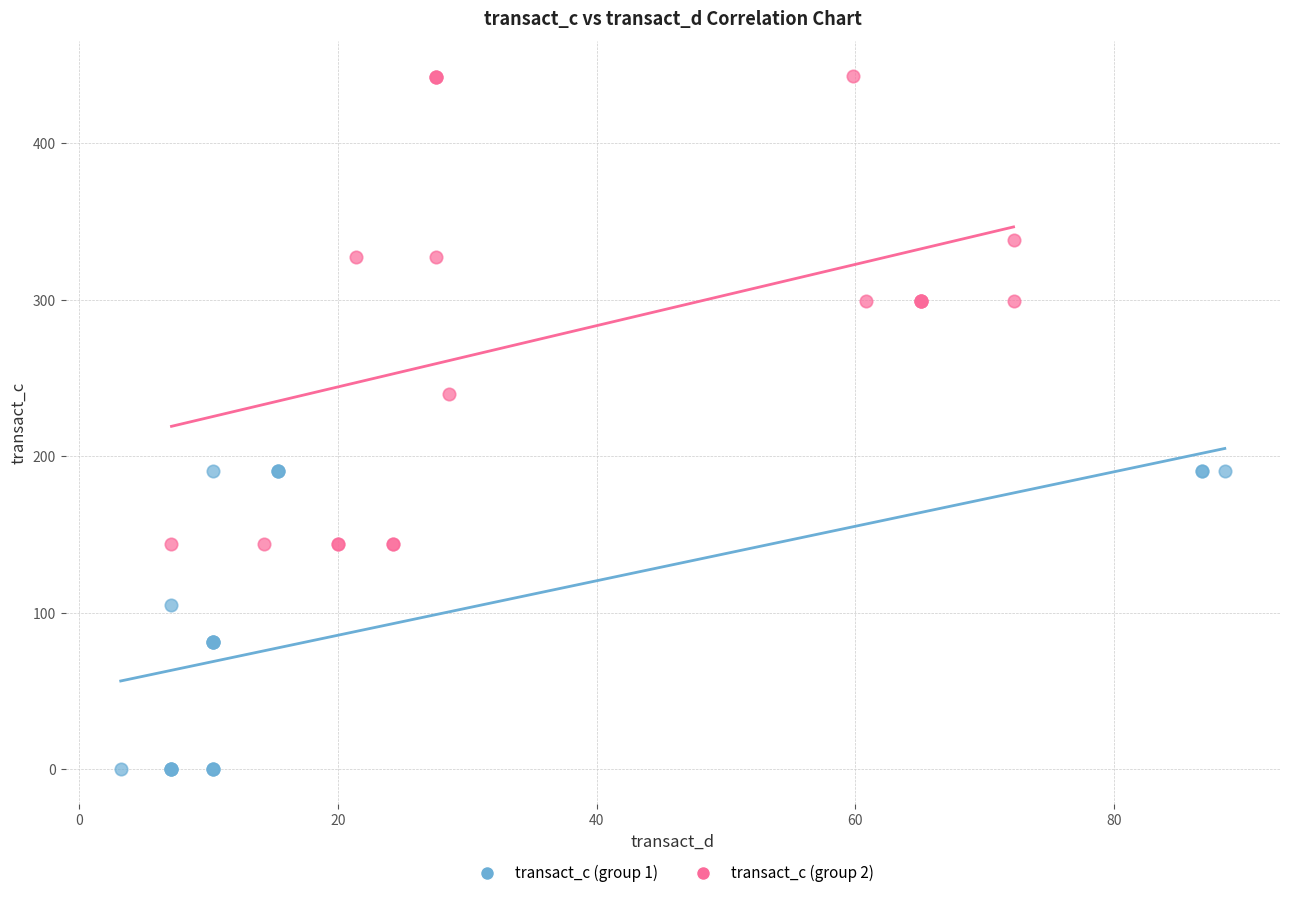

Which series has the largest Y range (max minus min)?

transact_c (group 2)